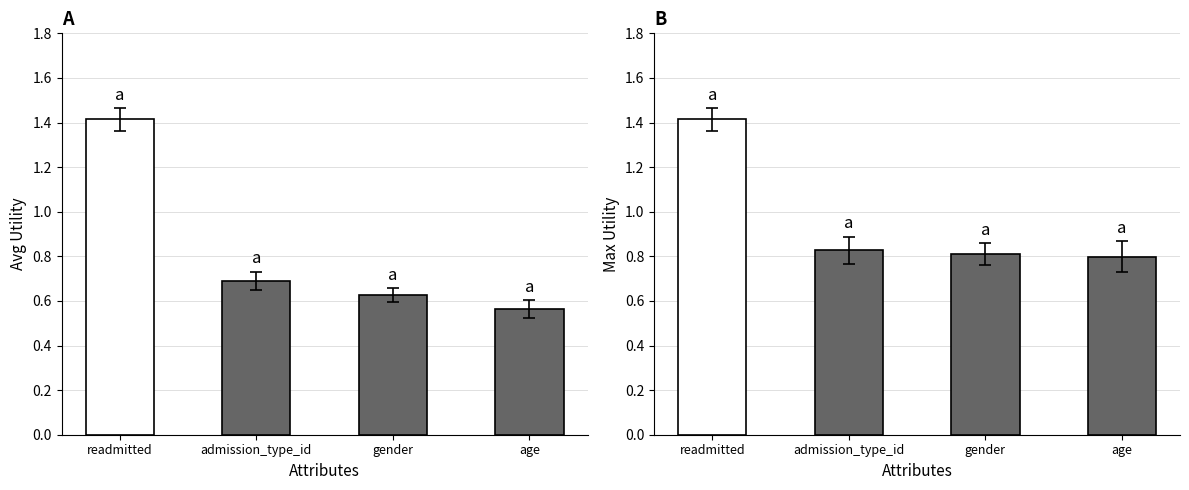

Between readmitted and age, which is larger?

readmitted